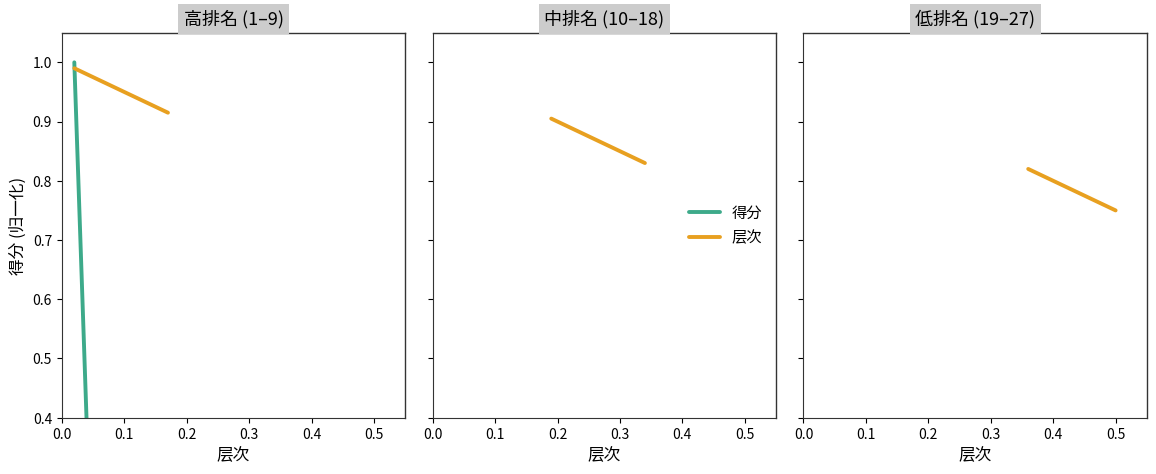

Which has a higher value, 0.4 or 0.1?

0.1